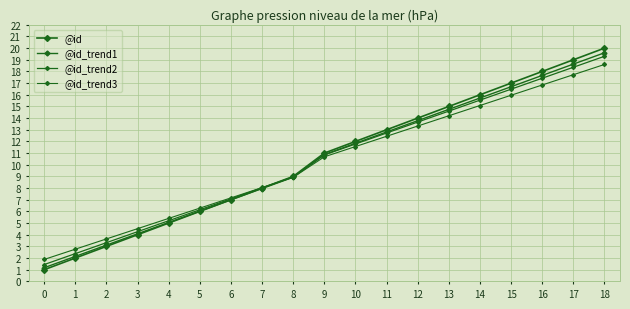

At 3, list the series in order from smallest to largest.

@id, @id_trend1, @id_trend2, @id_trend3